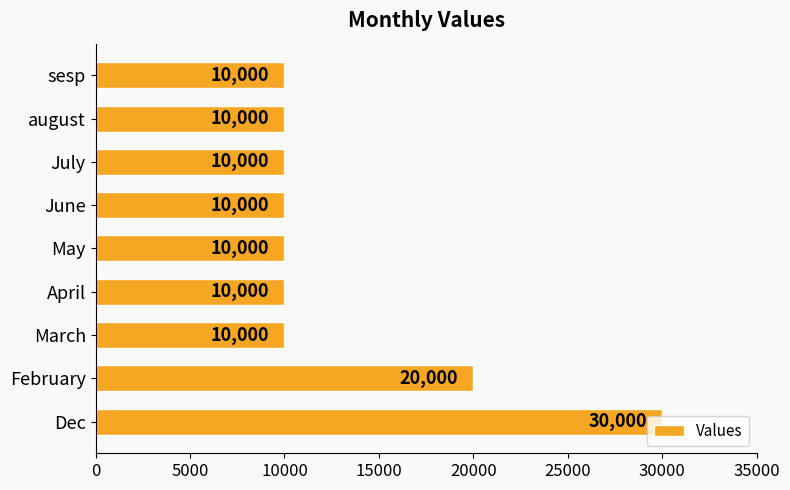

What is the ratio of the value at June to the value at Dec?

0.3